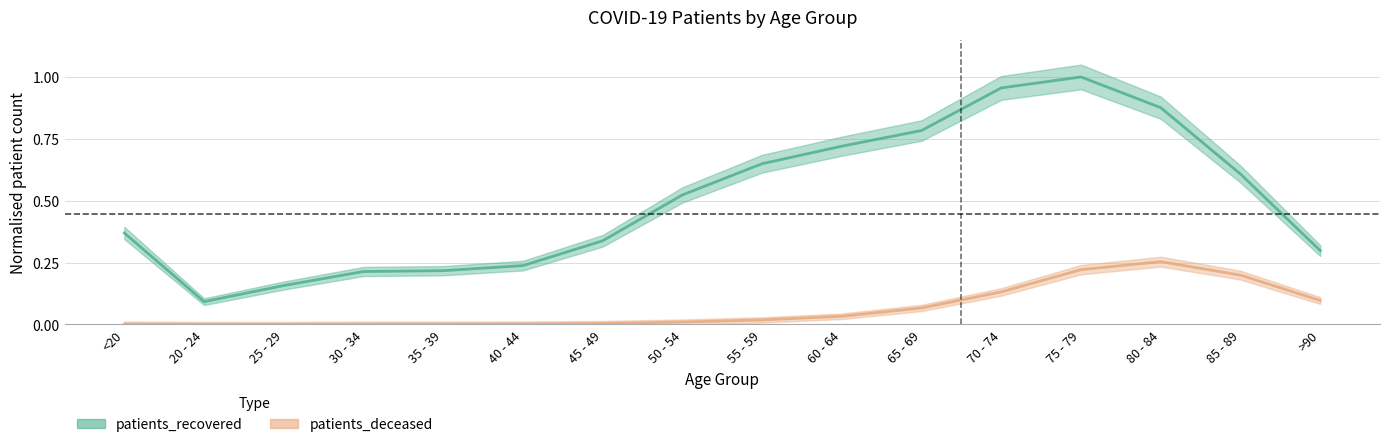

List the labels in order of patients_deceased value, smallest first.

25 - 29, 20 - 24, 30 - 34, <20, 35 - 39, 40 - 44, 45 - 49, 50 - 54, 55 - 59, 60 - 64, 65 - 69, >90, 70 - 74, 85 - 89, 75 - 79, 80 - 84